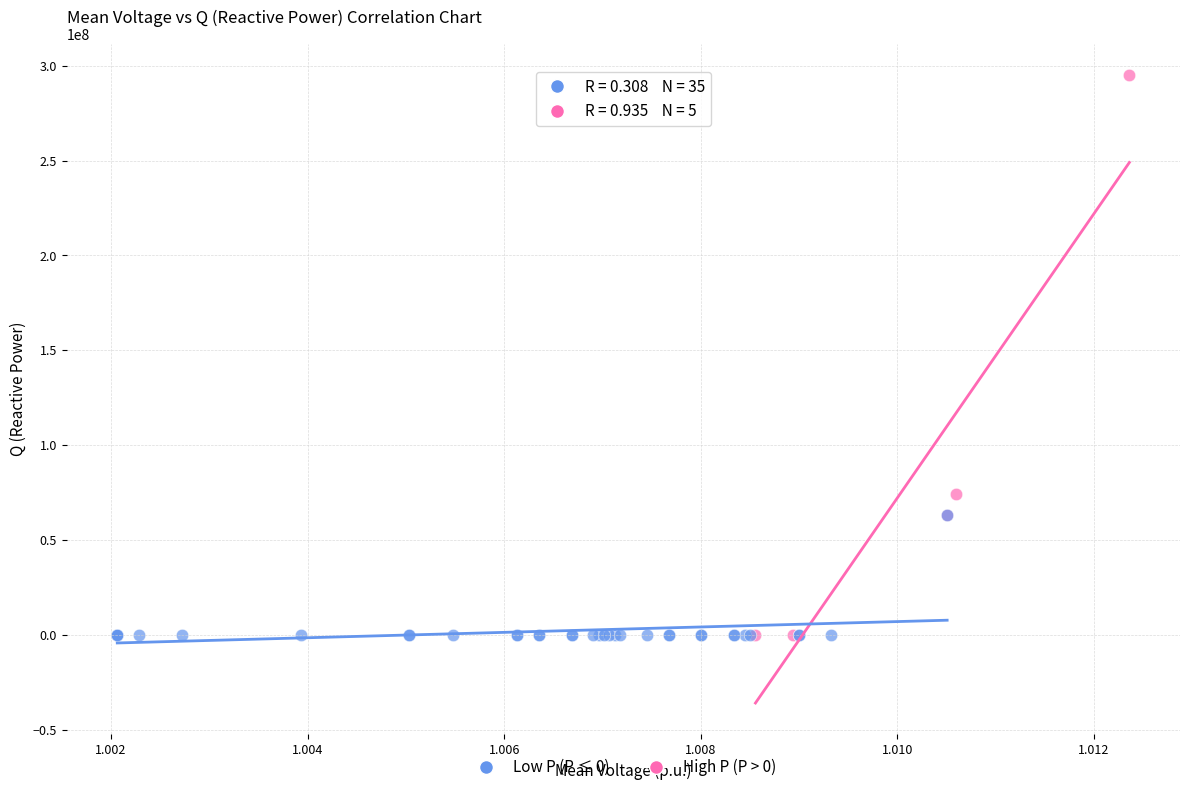

Which series contains the highest Y value?

High P (P > 0)